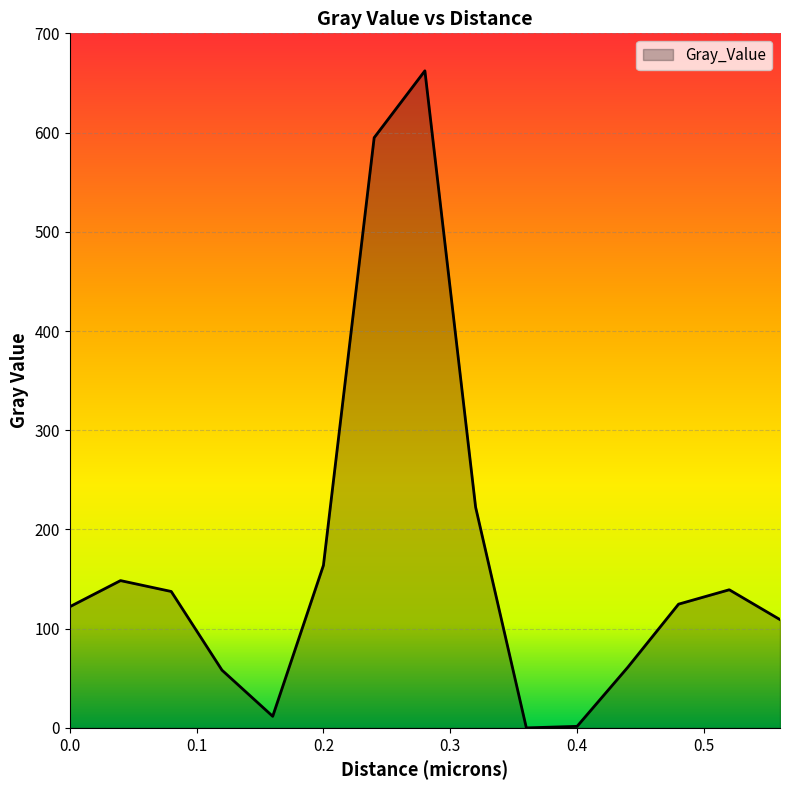

What is the difference between the maximum and minimum values?

662.2